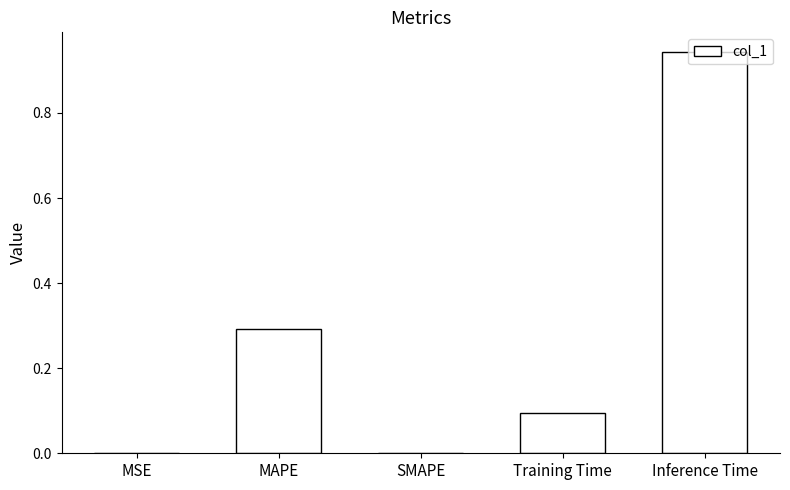

Are the bars horizontal?

No